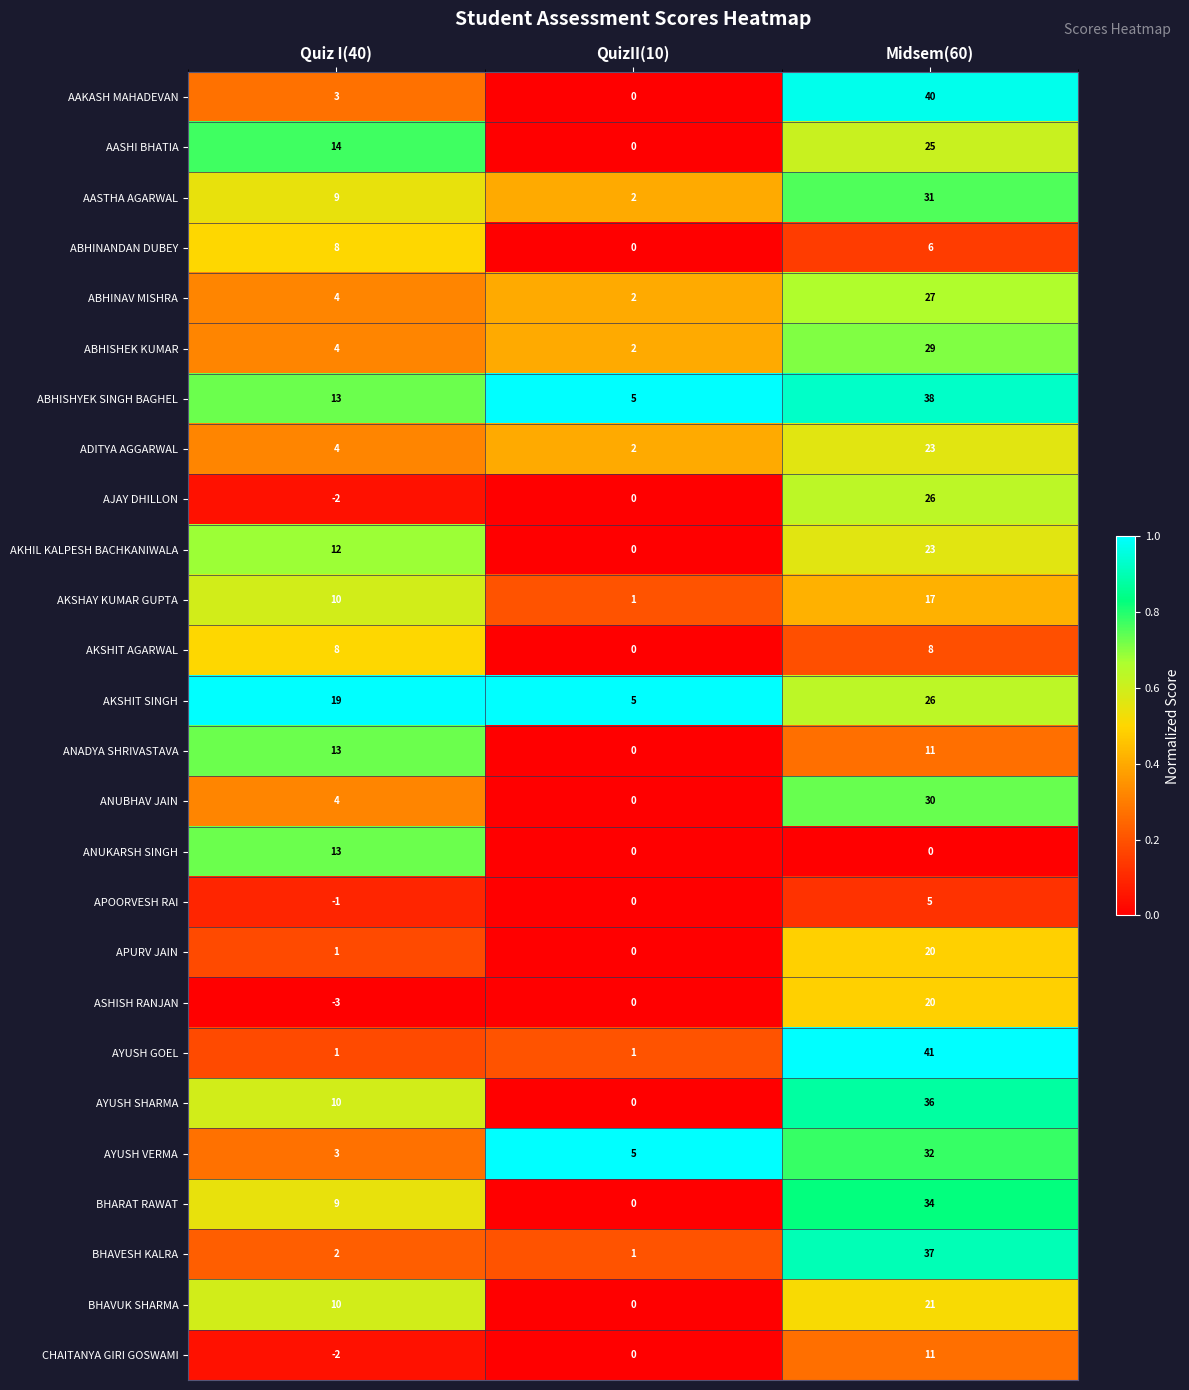

Where is AASHI BHATIA nearest to the value 12?

Quiz I(40)